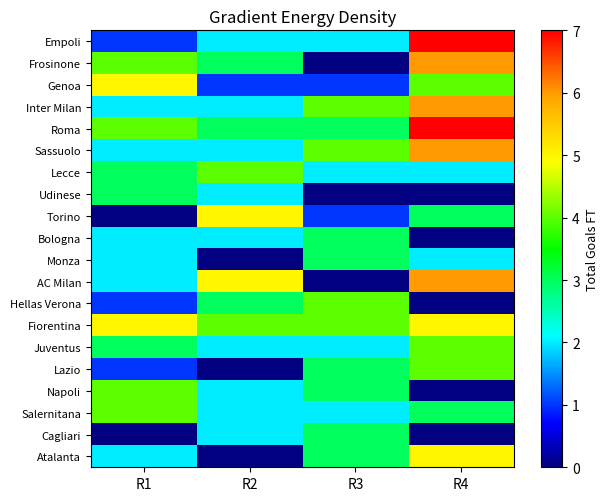

Between R4 and R3, which is larger?

R4